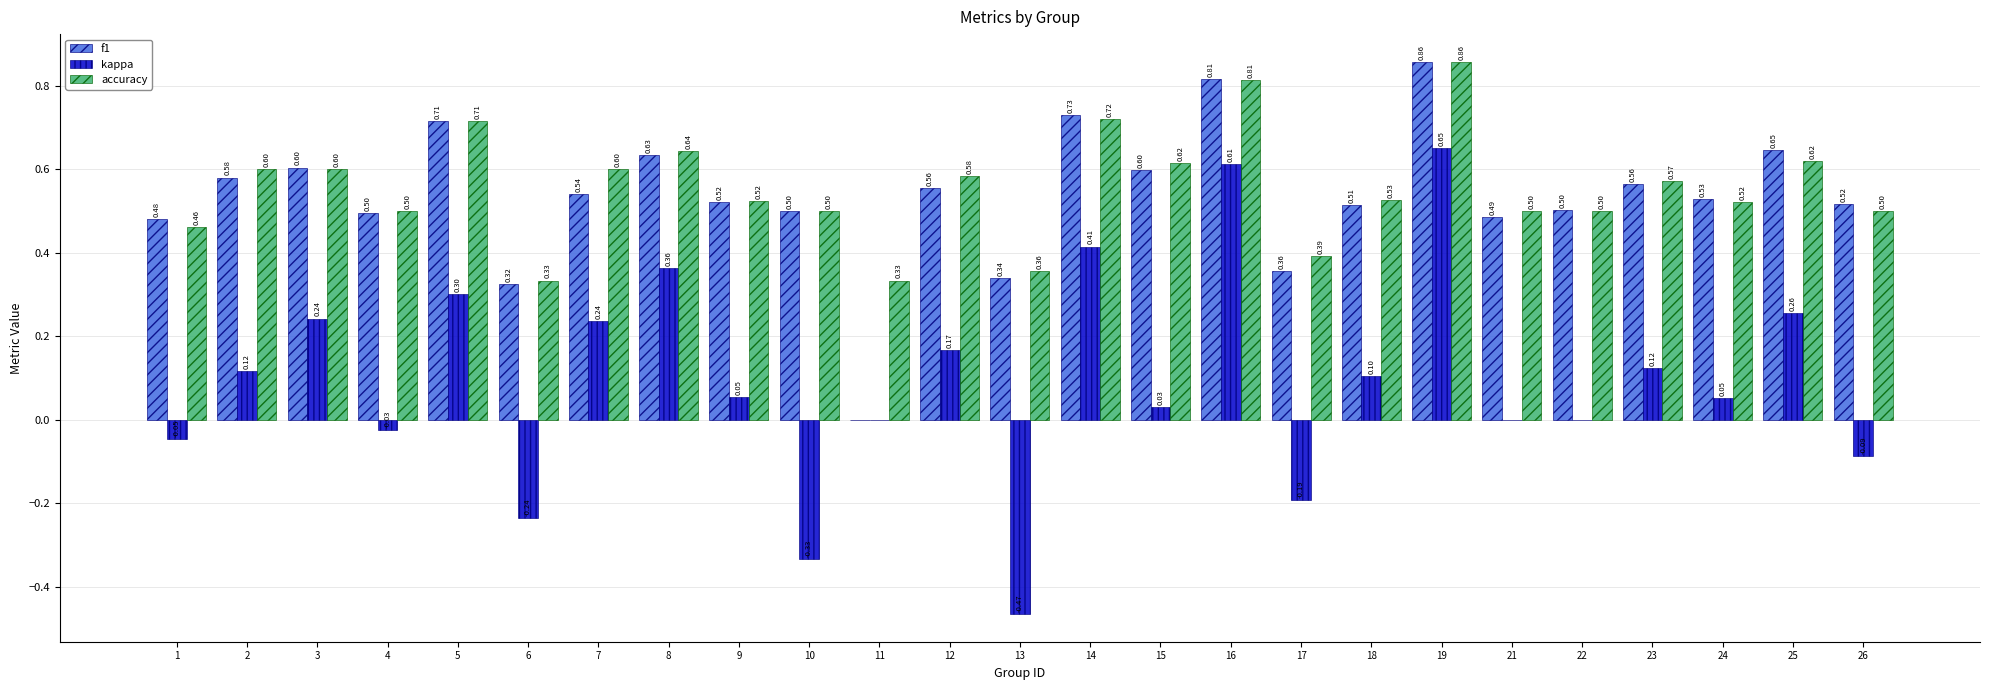

Is the value of kappa at 2 greater than the value of accuracy at 19?

No